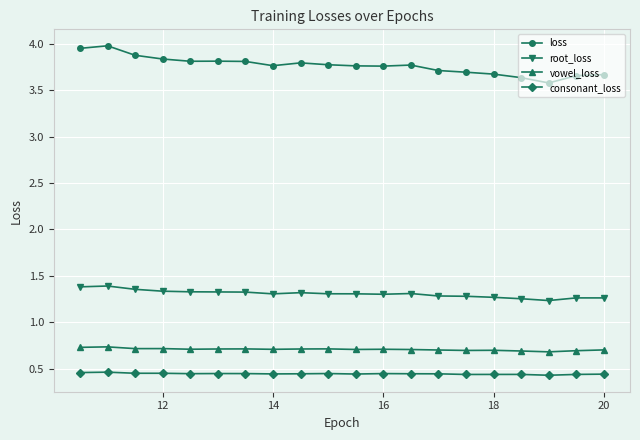

Rank the series by their maximum value, from highest to lowest.

loss, root_loss, vowel_loss, consonant_loss